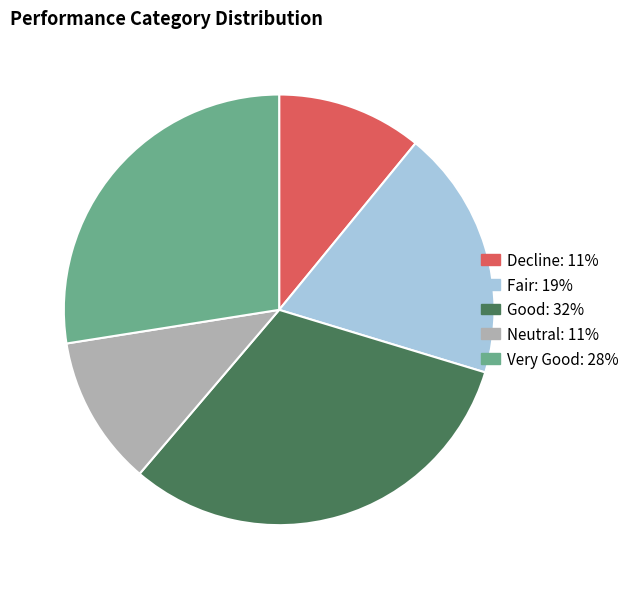

Is the sum of Very Good: 28% and Fair: 19% greater than half?

No